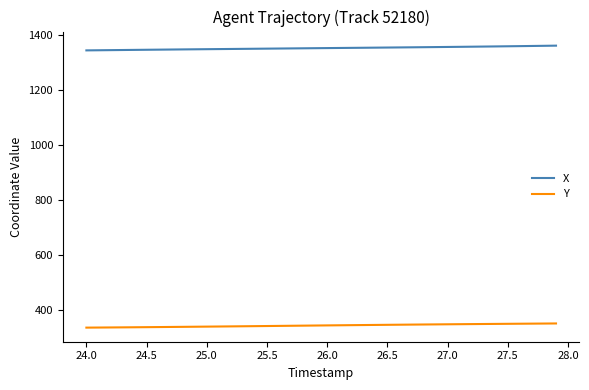

True or false: X and Y intersect in this chart.

False